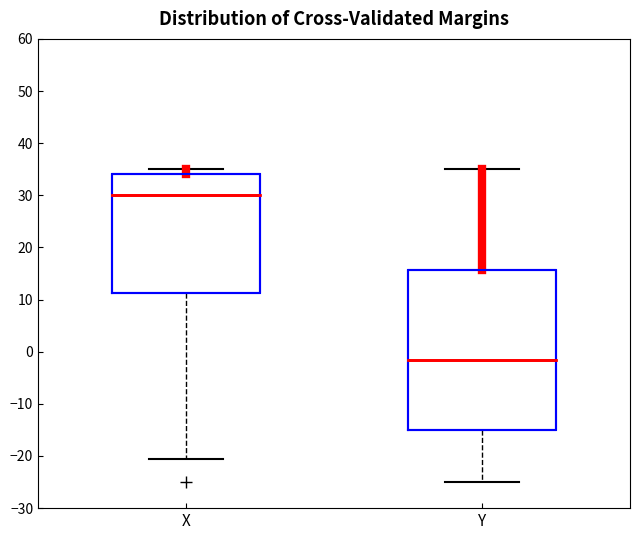

Reading left to right, read every box against the y-axis: the position of its median line, the range the box covers, and the ends of its whiskers. The values are not printed on the chart, so give them approximately, as read against the axis.

X: median 30, box 11 to 34, whiskers -21 to 35
Y: median -2, box -15 to 16, whiskers -25 to 35